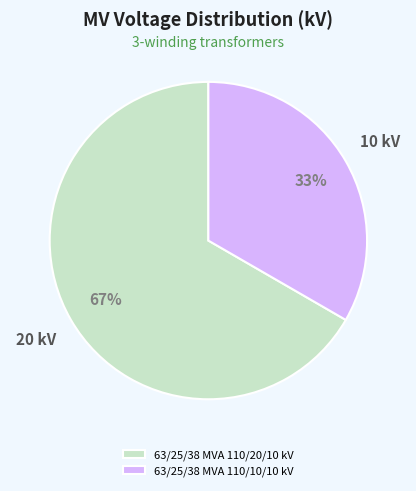

Combined, do 63/25/38 MVA 110/10/10 kV and 63/25/38 MVA 110/20/10 kV account for over 50%?

Yes